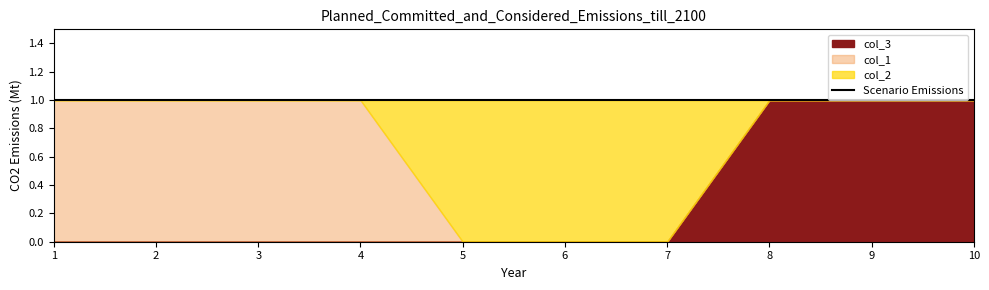

Reading left to right, list all the values displayed in this chart.

col_3: 1=0	2=0	3=0	4=0	5=0	6=0	7=0	8=1	9=1	10=1
col_1: 1=1	2=1	3=1	4=1	5=0	6=0	7=0	8=0	9=0	10=0
col_2: 1=0	2=0	3=0	4=0	5=1	6=1	7=1	8=0	9=0	10=0